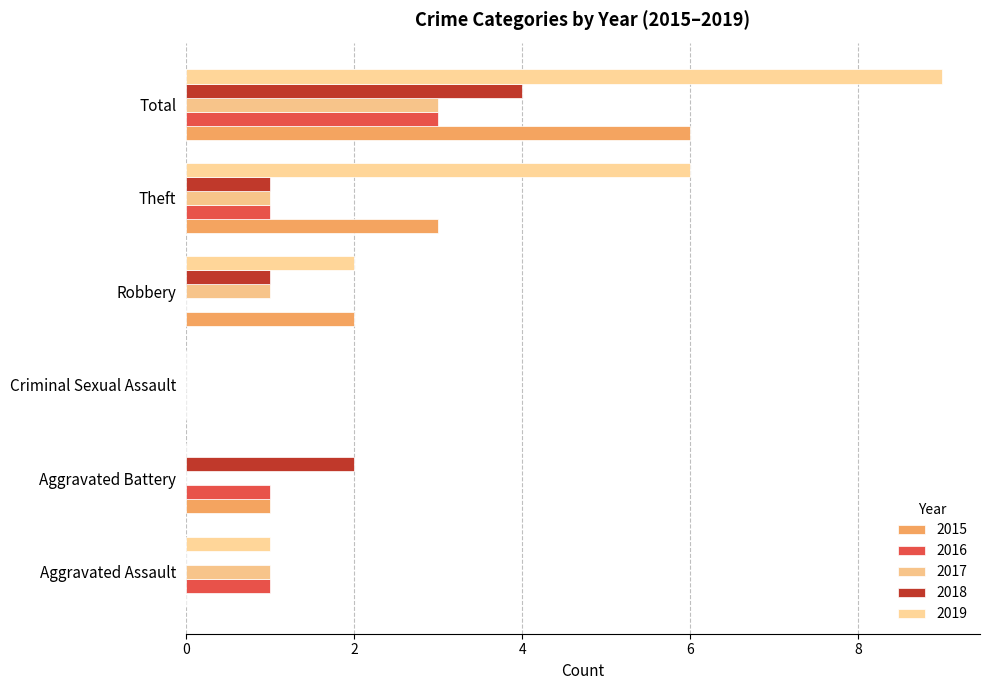

True or false: 2019 has a value of 9 at Total.

True